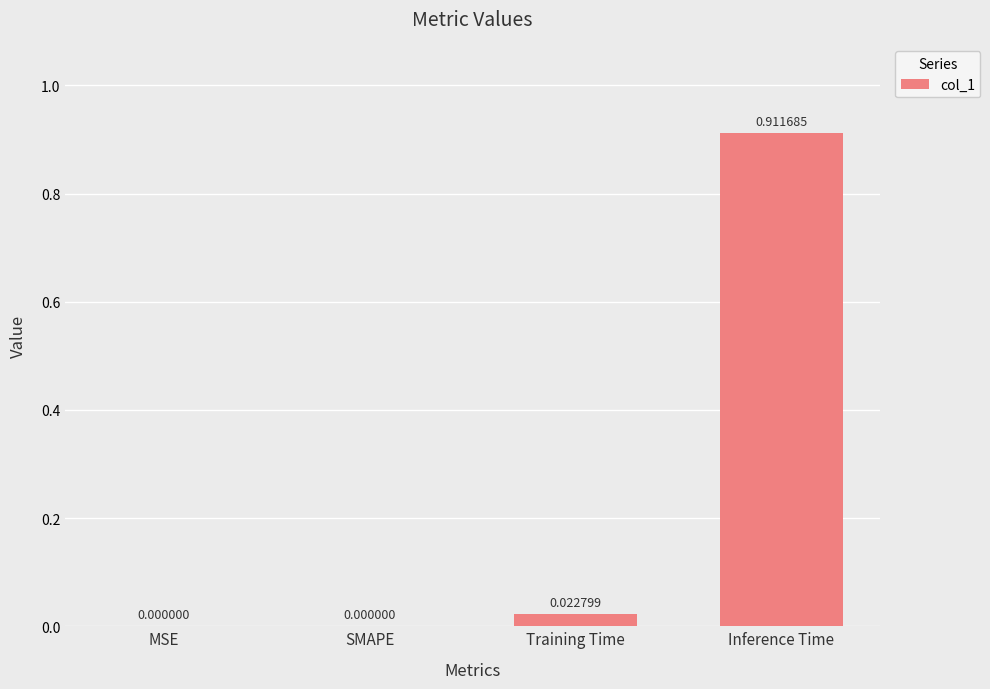

Which label corresponds to the largest value in the chart?

Inference Time